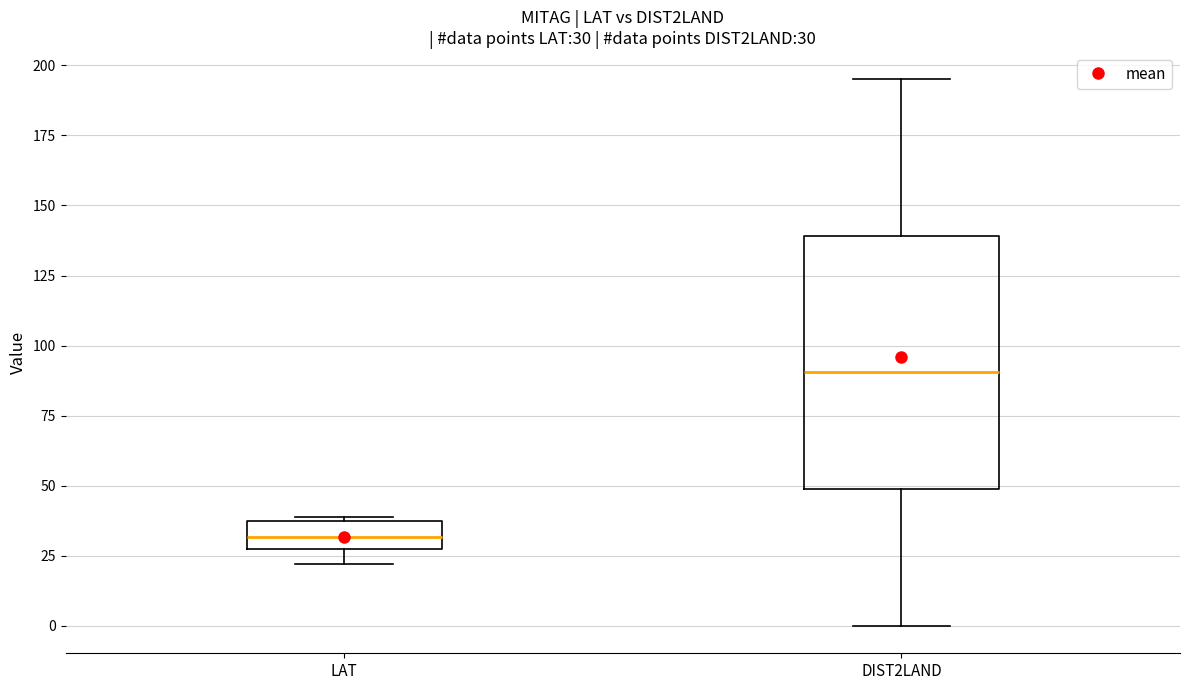

Which box is the tallest, from its lower edge to its upper edge?

DIST2LAND